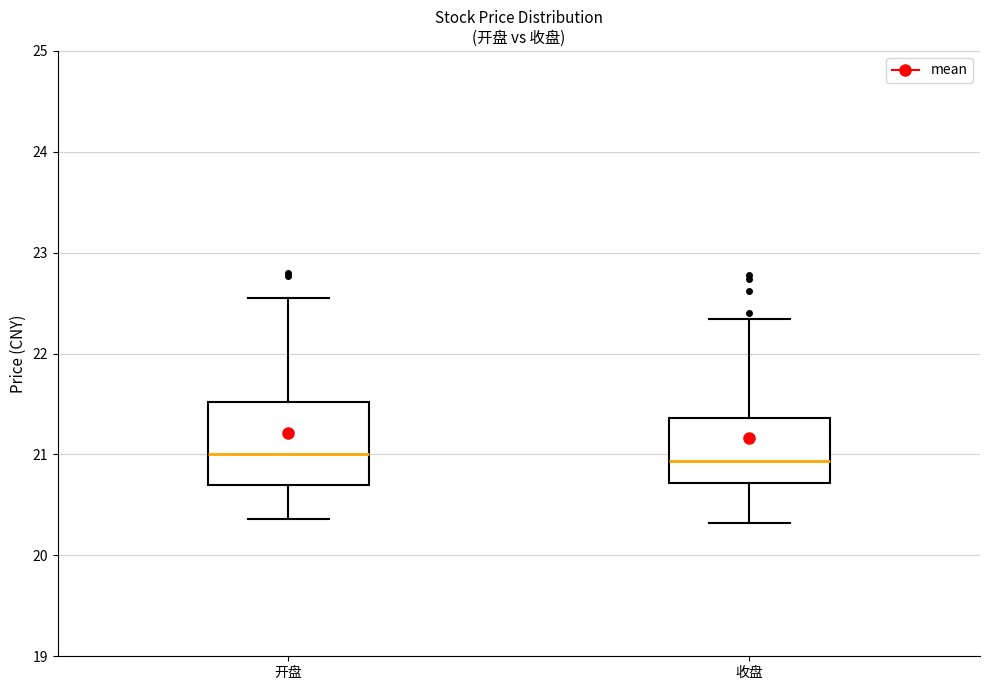

Reading left to right, read every box against the y-axis: the position of its median line, the range the box covers, and the ends of its whiskers. The values are not printed on the chart, so give them approximately, as read against the axis.

开盘: median 21.0, box 20.7 to 21.5, whiskers 20.4 to 22.6
收盘: median 20.9, box 20.7 to 21.4, whiskers 20.3 to 22.3